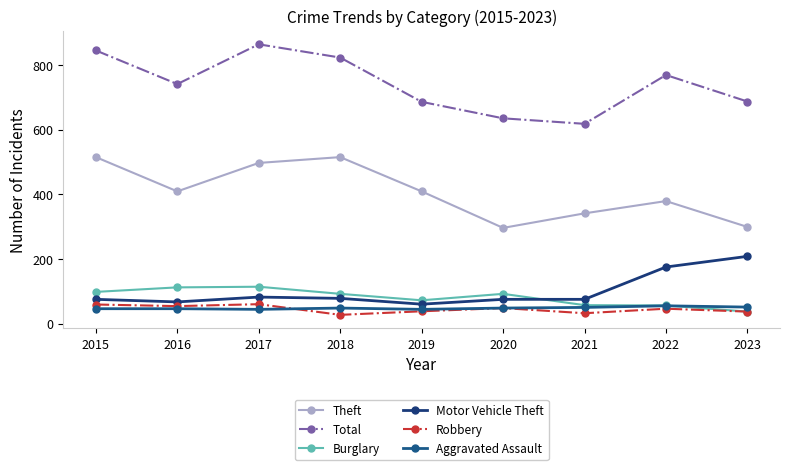

Read the Robbery value at 2020, to the nearest 5.

50